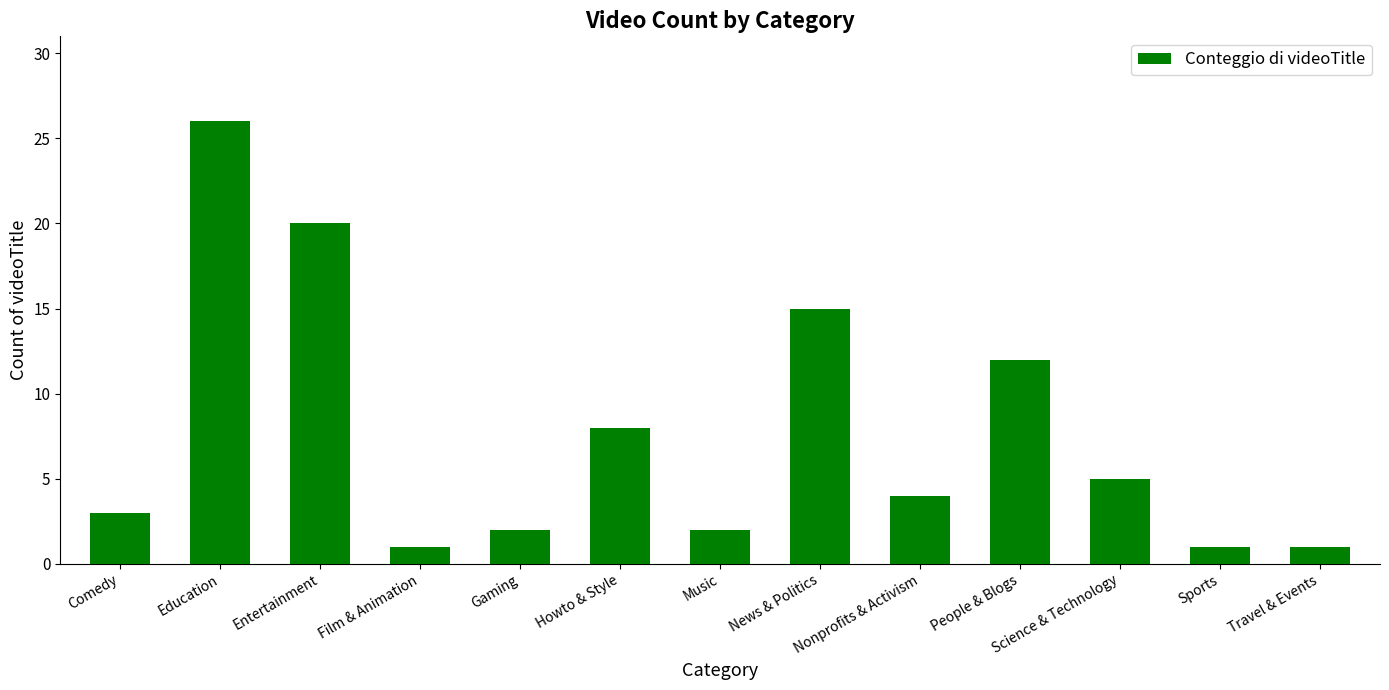

True or false: the data shows 2 at Gaming.

True